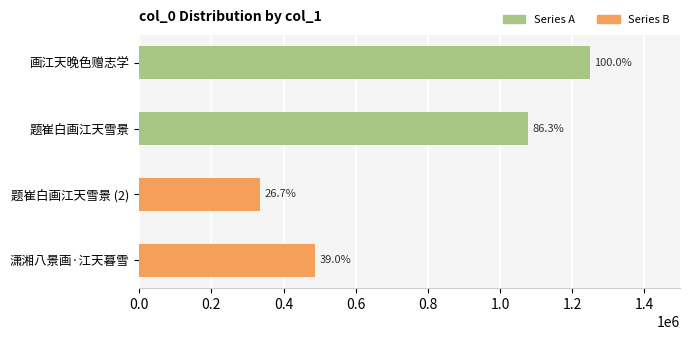

Are the bars grouped side by side (vs. stacked)?

No